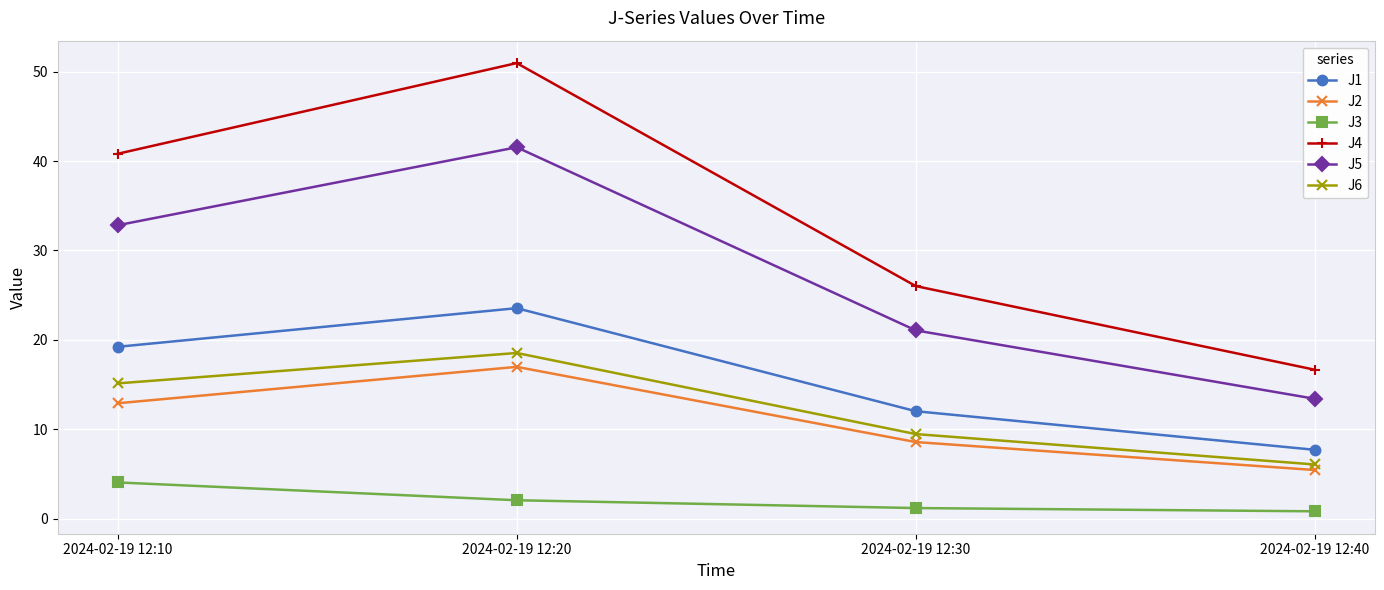

What is the minimum value shown in the chart?

0.8